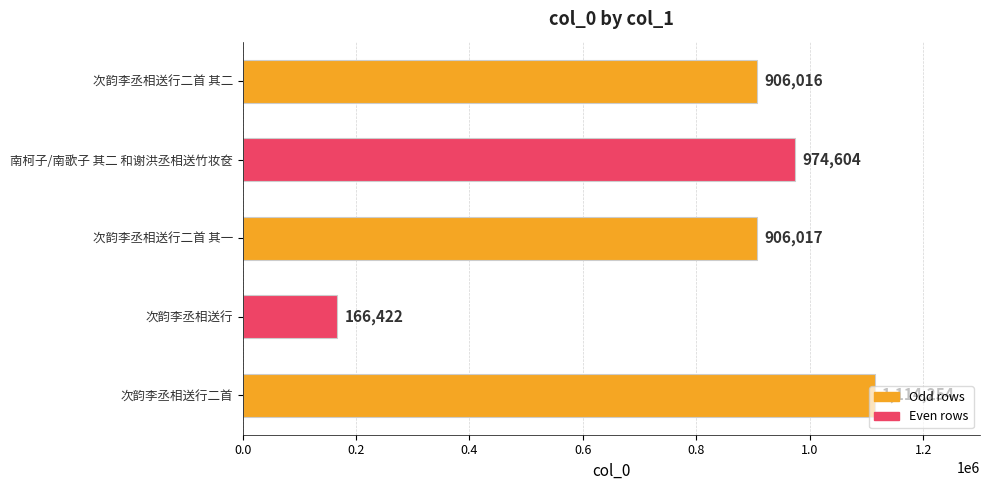

How many data points does each series have?

5